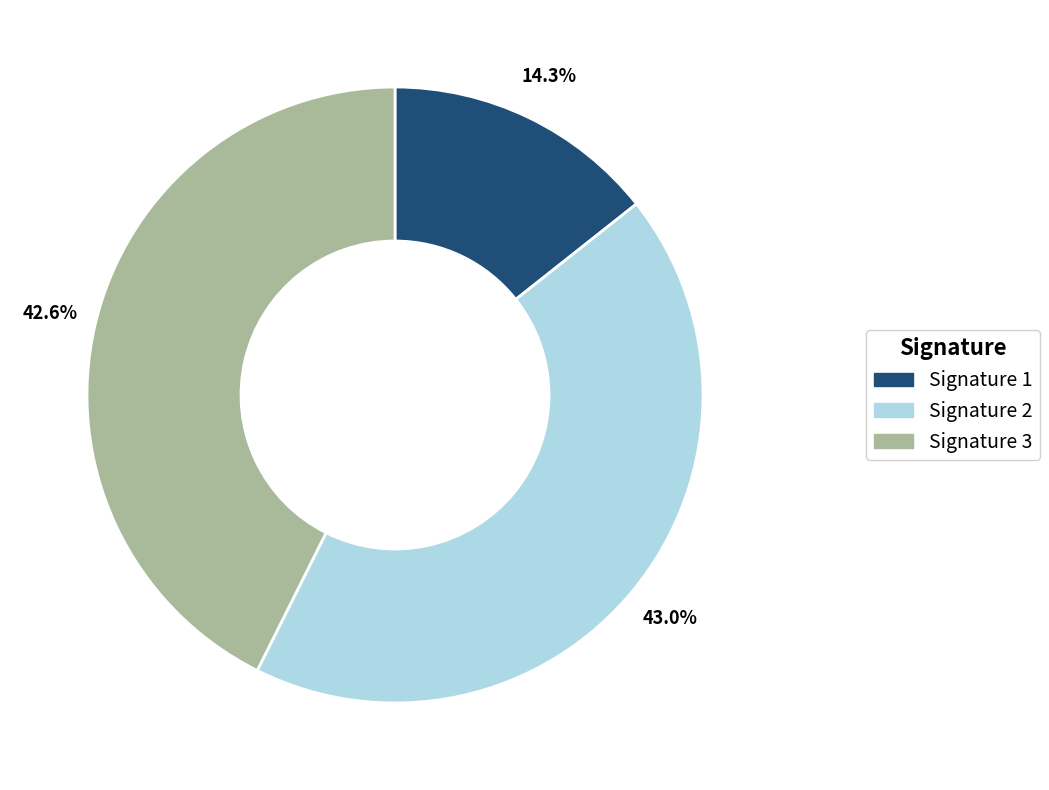

To the nearest percent, what is the average slice percentage?

33%